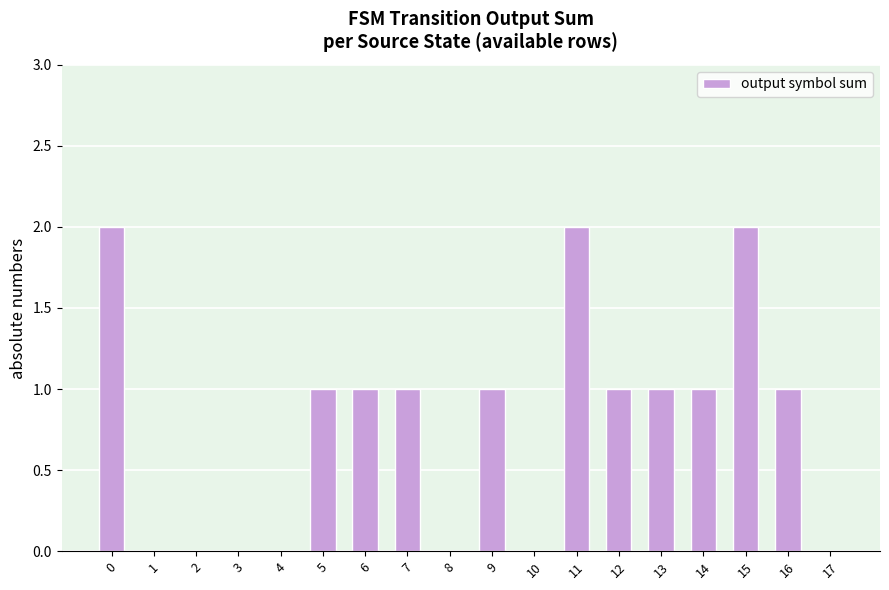

Are the bars horizontal?

No